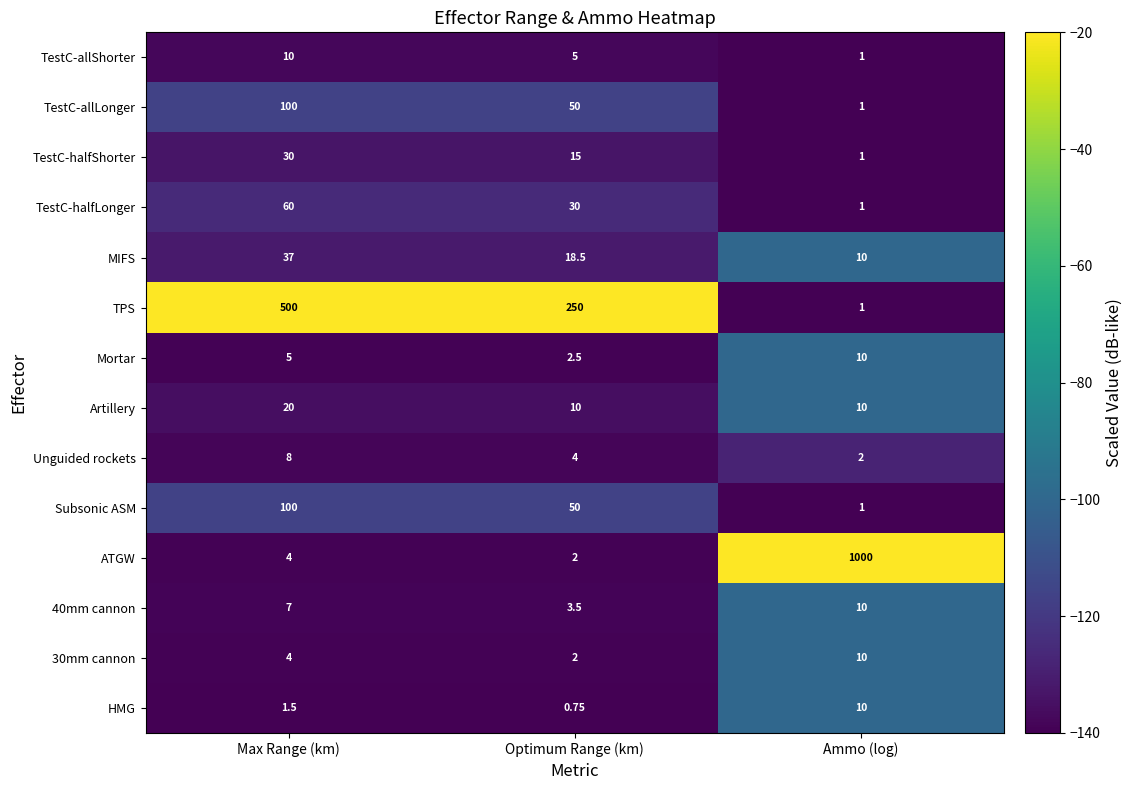

Is the value of Mortar at Ammo (log) greater than the value of 40mm cannon at Max Range (km)?

Yes